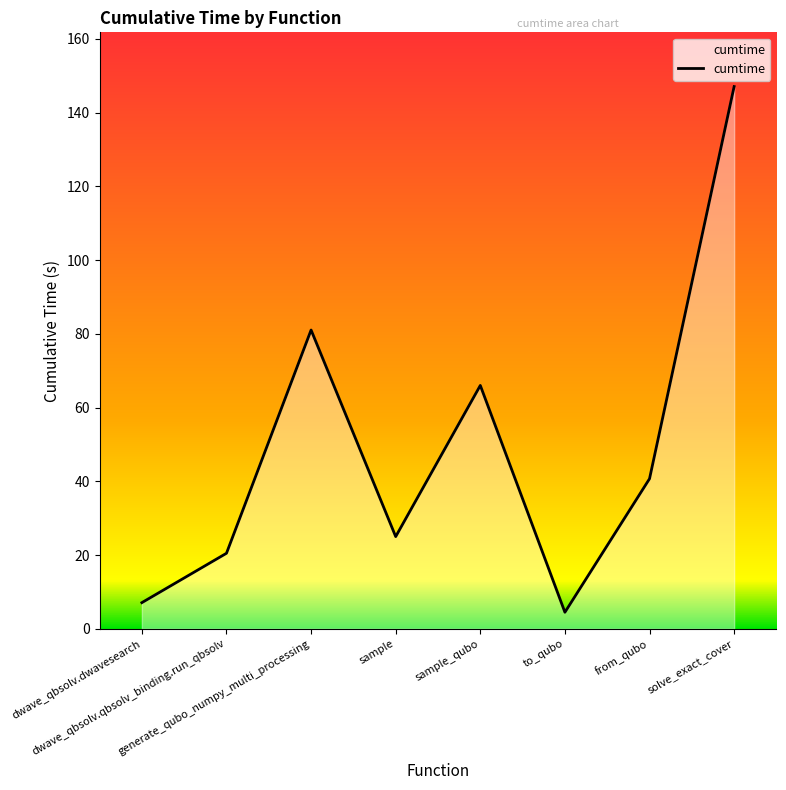

Is it true that the value at sample is 25.0?

True